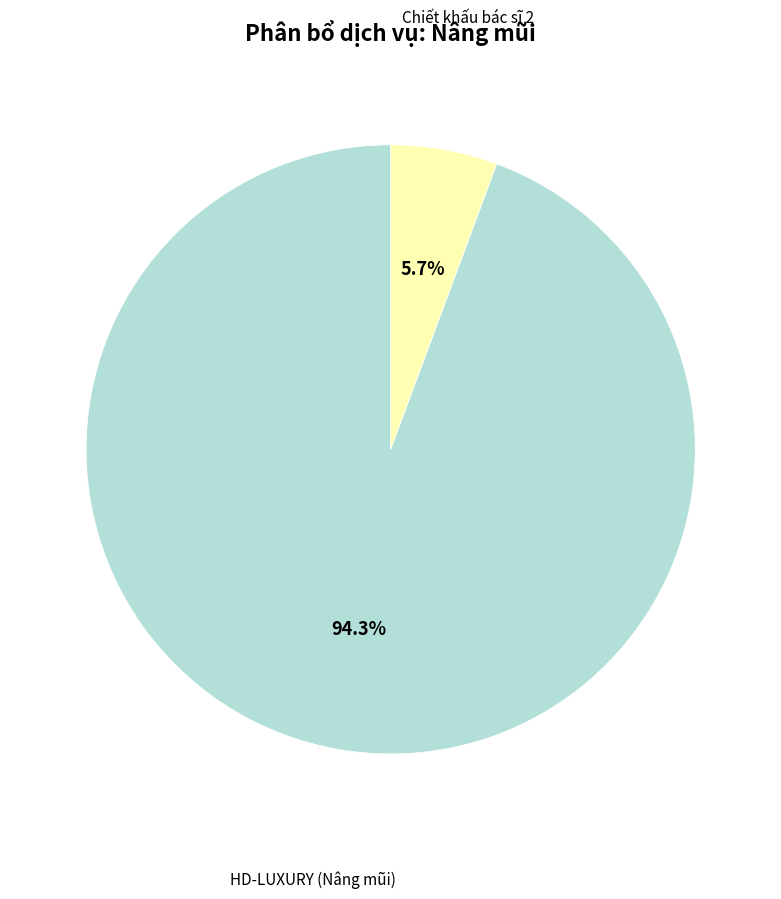

Count the number of slices in the pie.

2